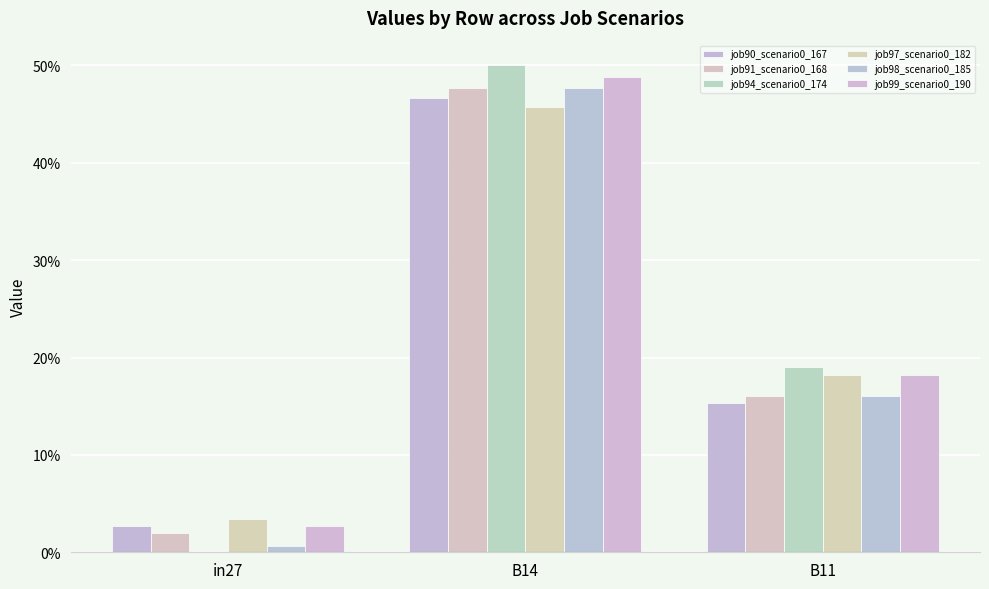

Are the bars horizontal?

No